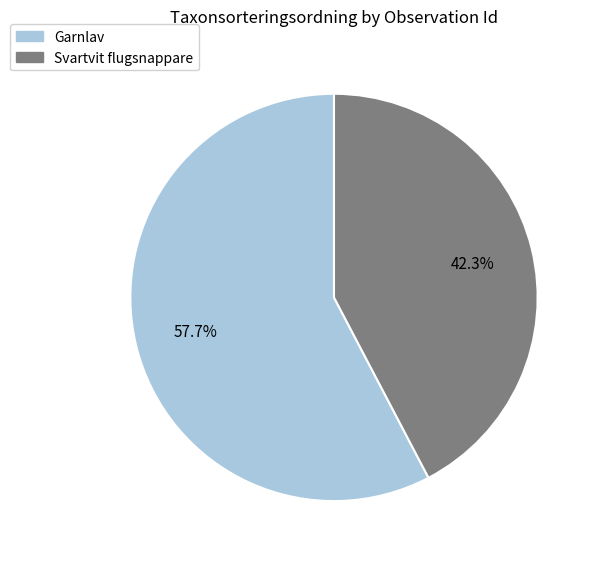

Is there any slice that represents more than half of the pie?

Yes